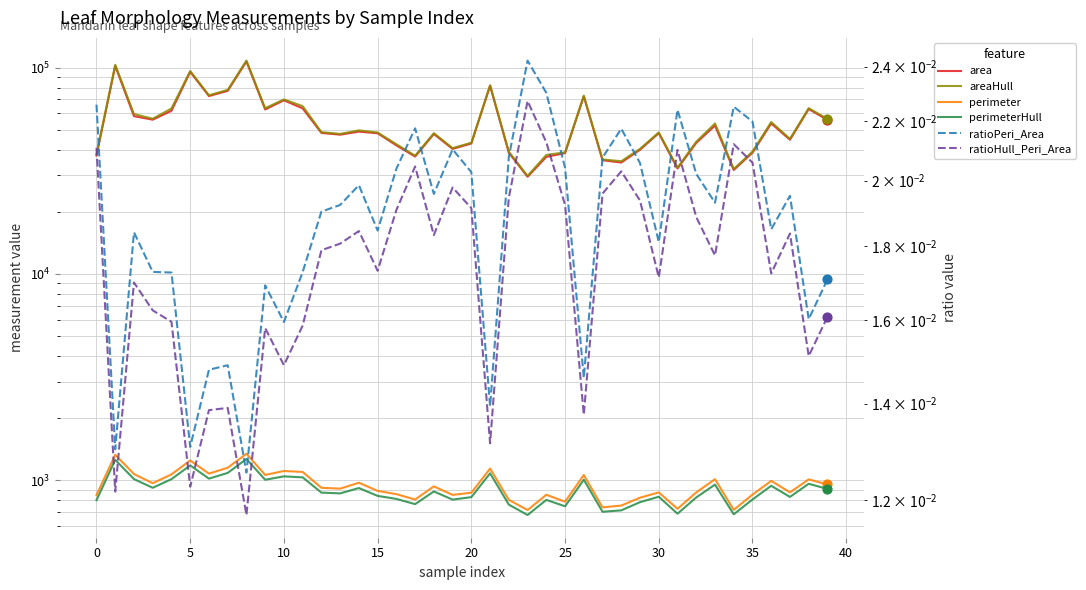

At how many categories does at least one series exceed 47553?

23